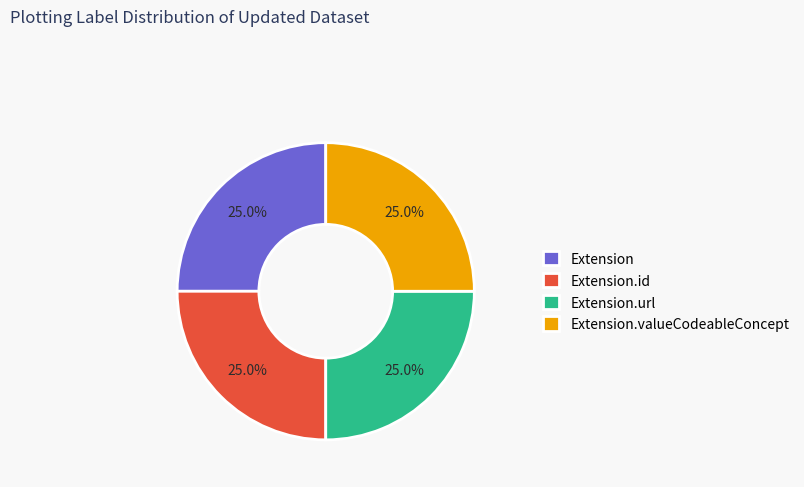

Combined, what portion of the pie is Extension.valueCodeableConcept and Extension.url?

50.0%